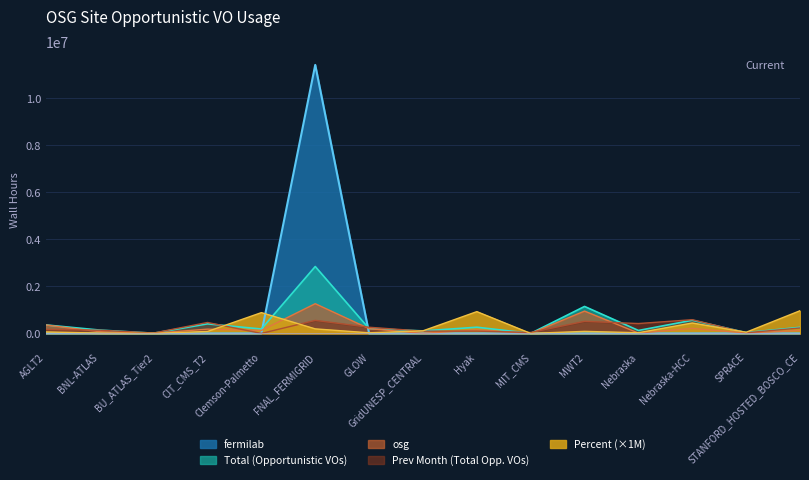

At which category is the sum across all series the highest?

FNAL_FERMIGRID